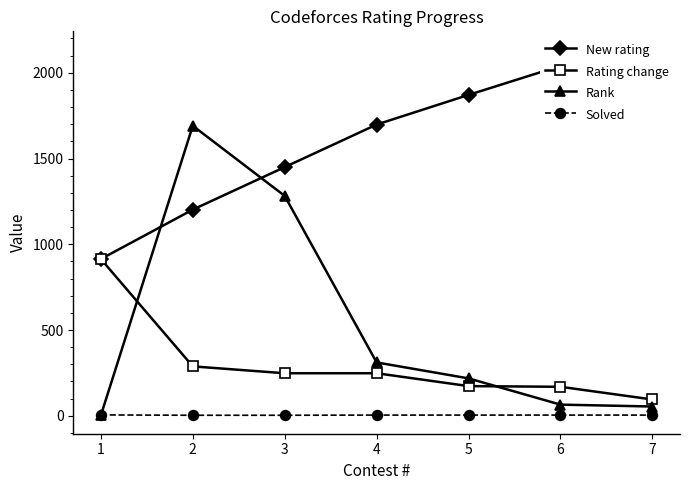

How many values in the Rank series exceed 218?

3